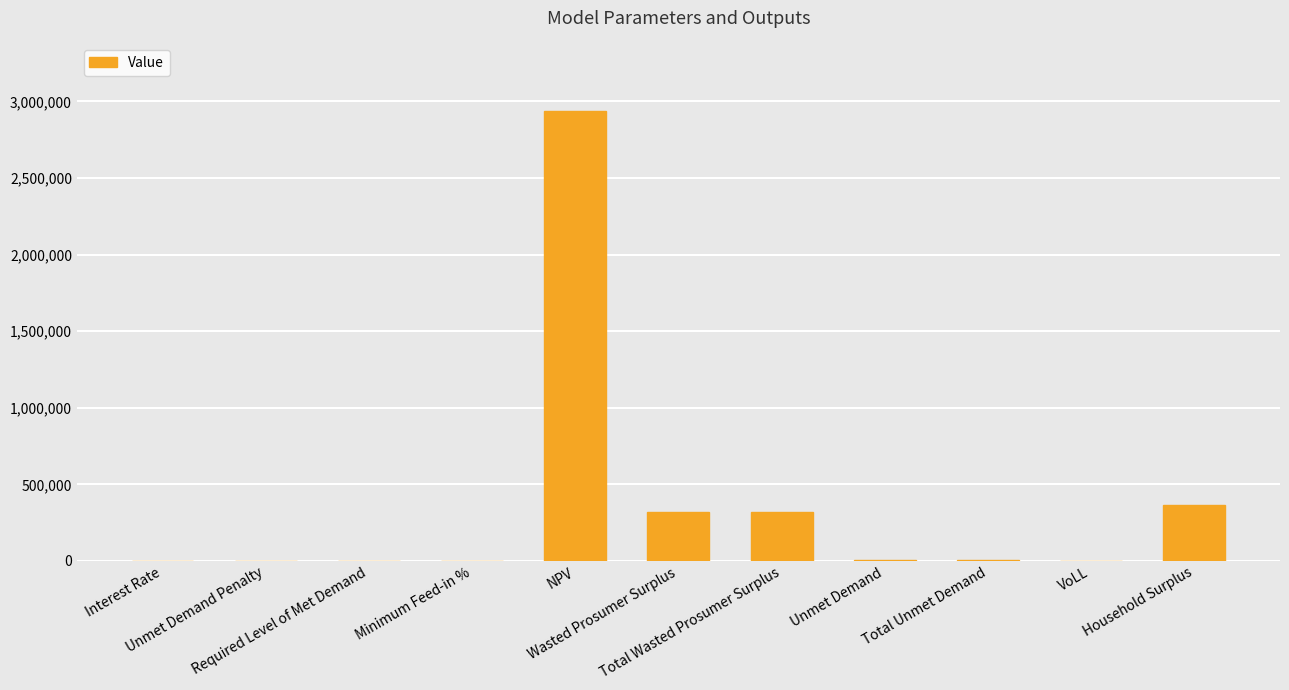

What is the maximum value shown in the chart?

2937568.7